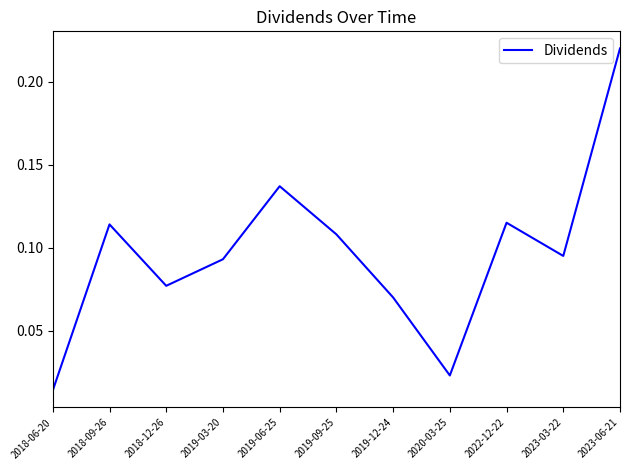

At which label is the value closest to 0?

2018-06-20